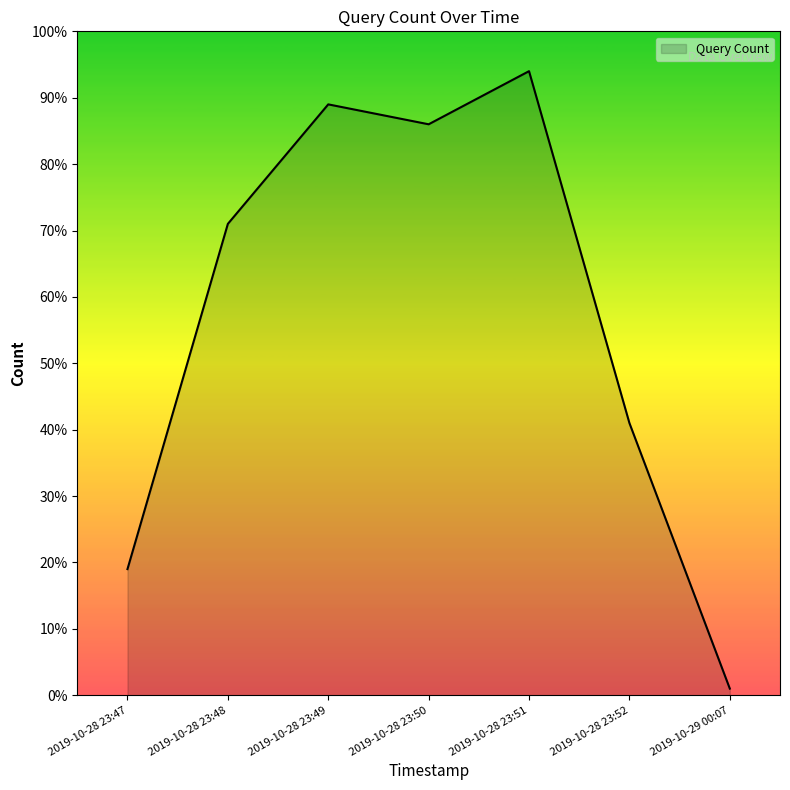

Reading left to right, what are all the values shown in this chart?

19	71	89	86	94	41	1